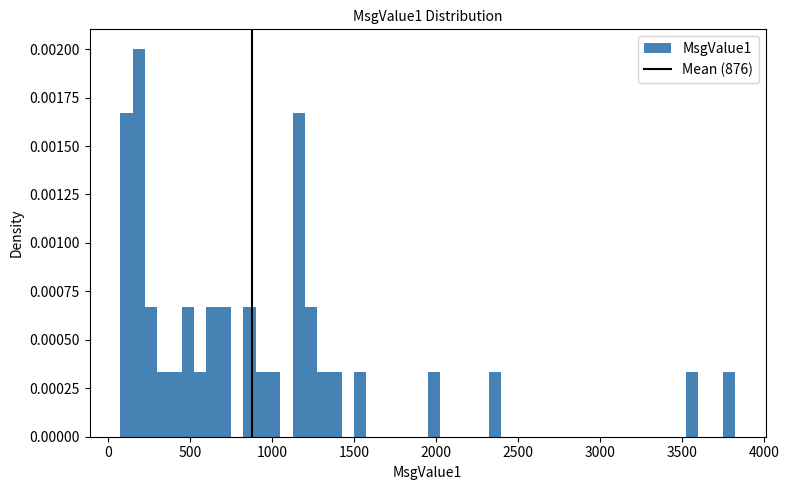

Around what value on the x-axis is the tallest bar? Give the approximate position of its centre, as read against the axis.

200